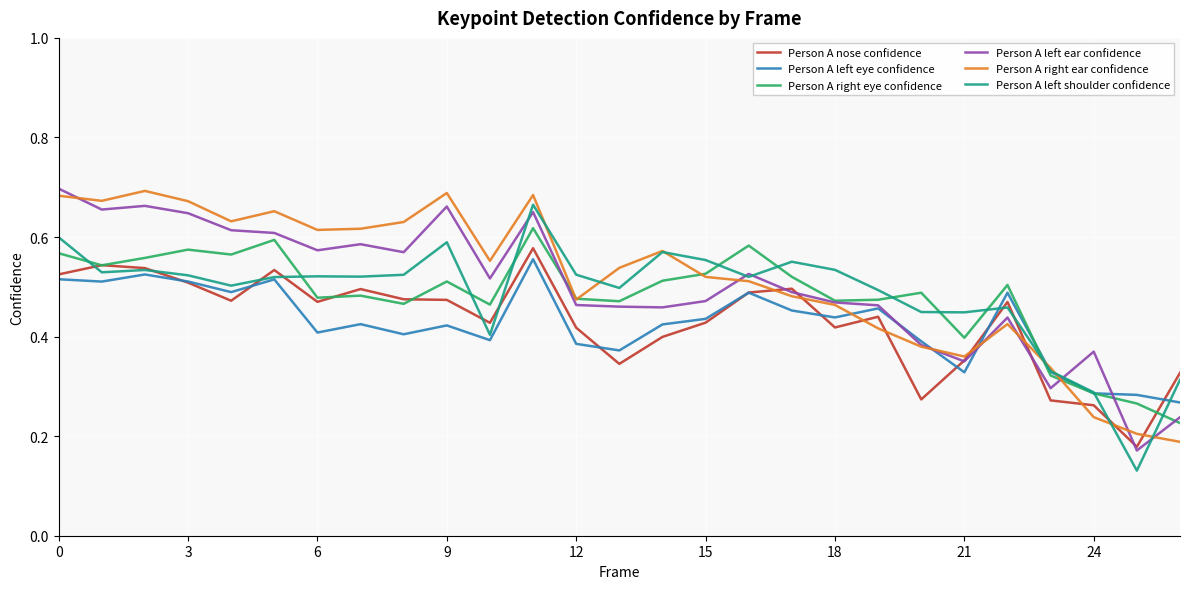

How many lines are shown in the chart?

6